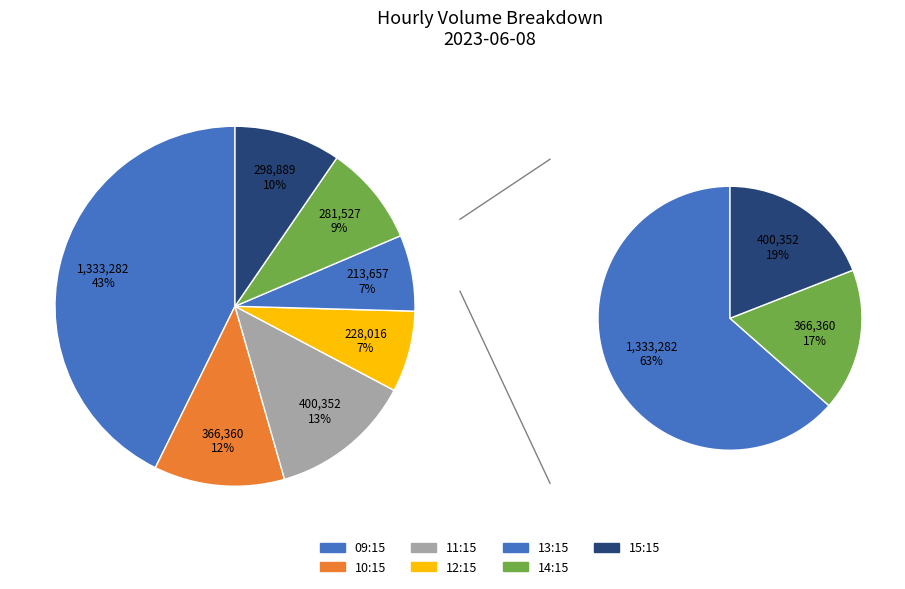

To the nearest percent, what is the combined percentage of 14:15 and 10:15?

21%